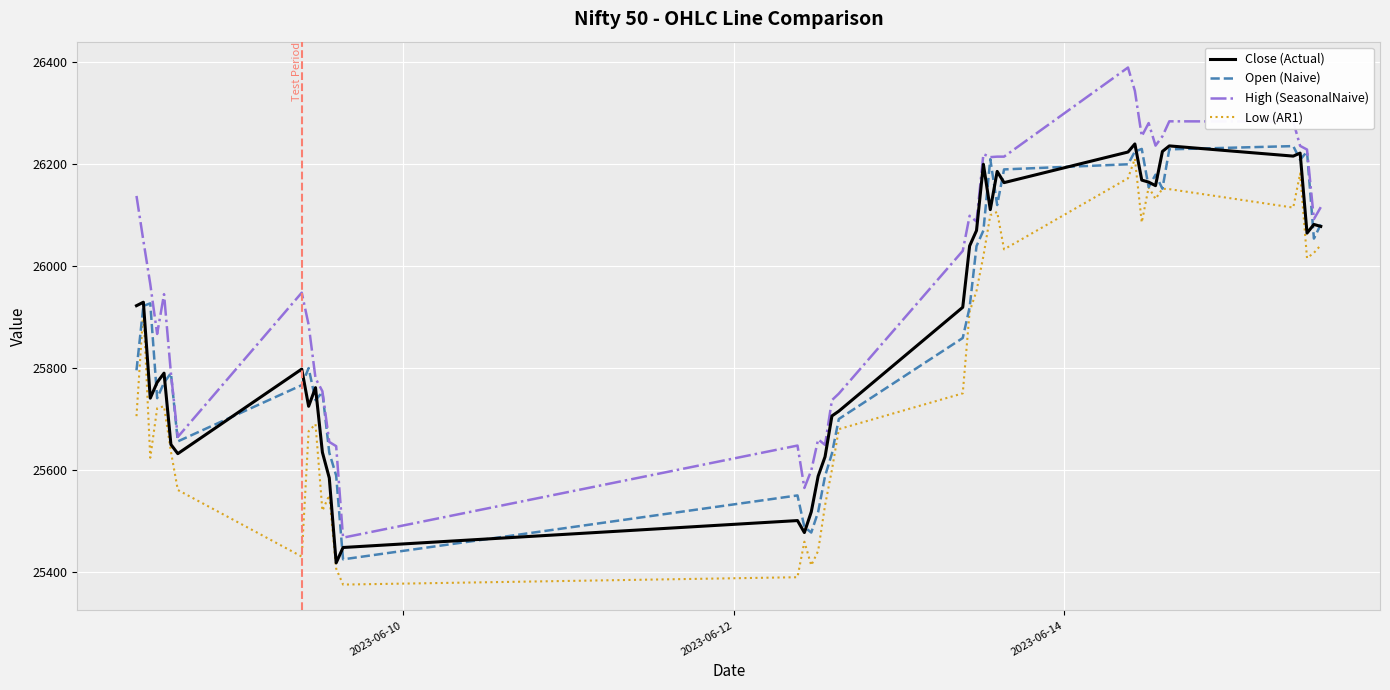

Which series has the largest total across all categories?

High (SeasonalNaive)